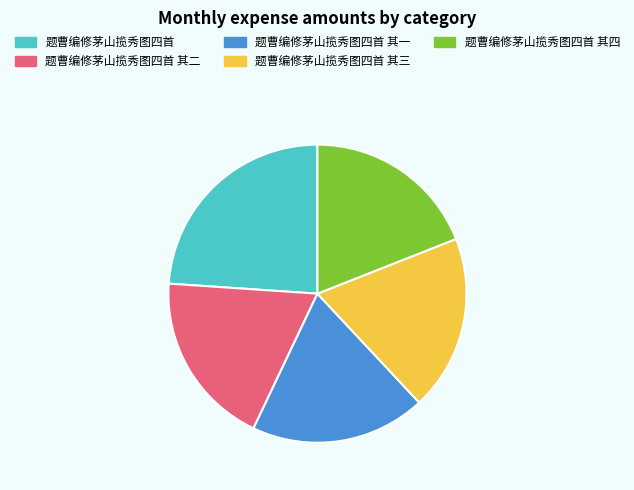

What is the ratio of the value at 题曹编修茅山揽秀图四首 其一 to the value at 题曹编修茅山揽秀图四首 其四?

1.0